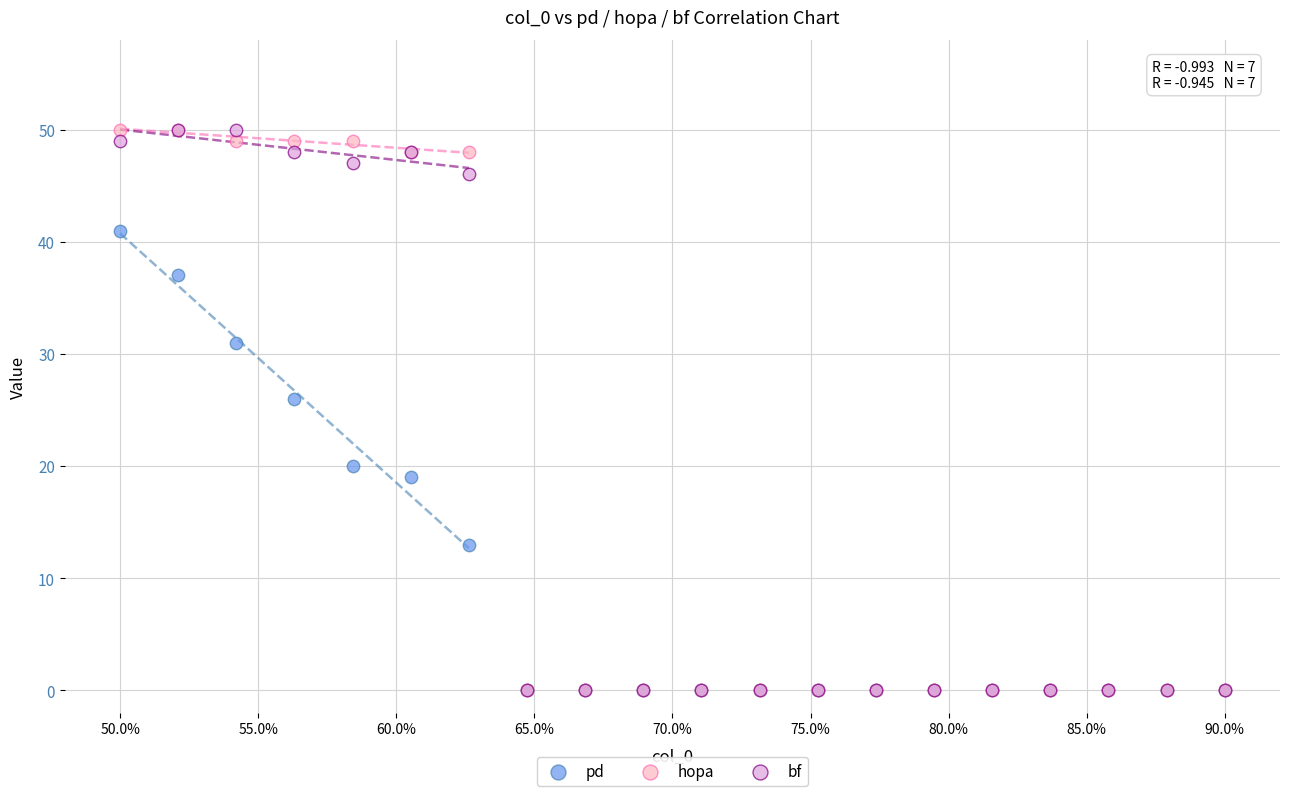

Across all series, what Y value is closest to 25?

26